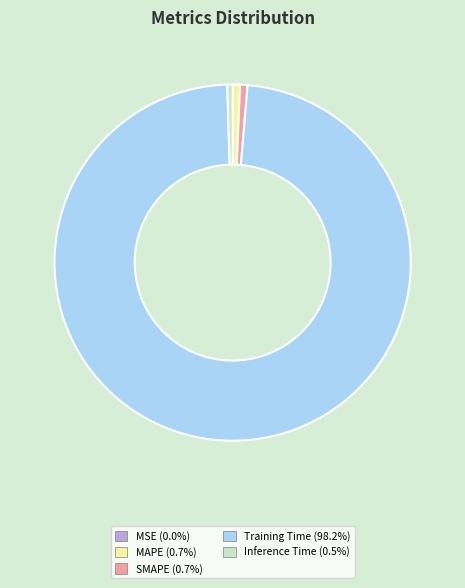

Which slice is the largest?

Training Time